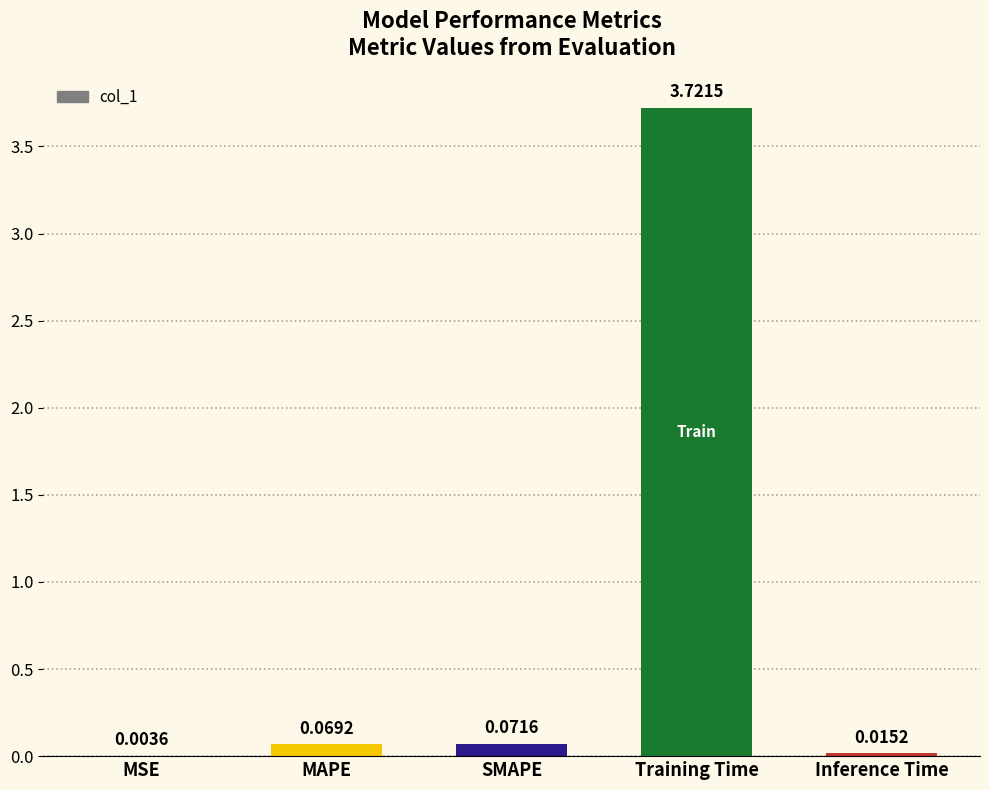

Where is the data nearest to the value 1?

SMAPE